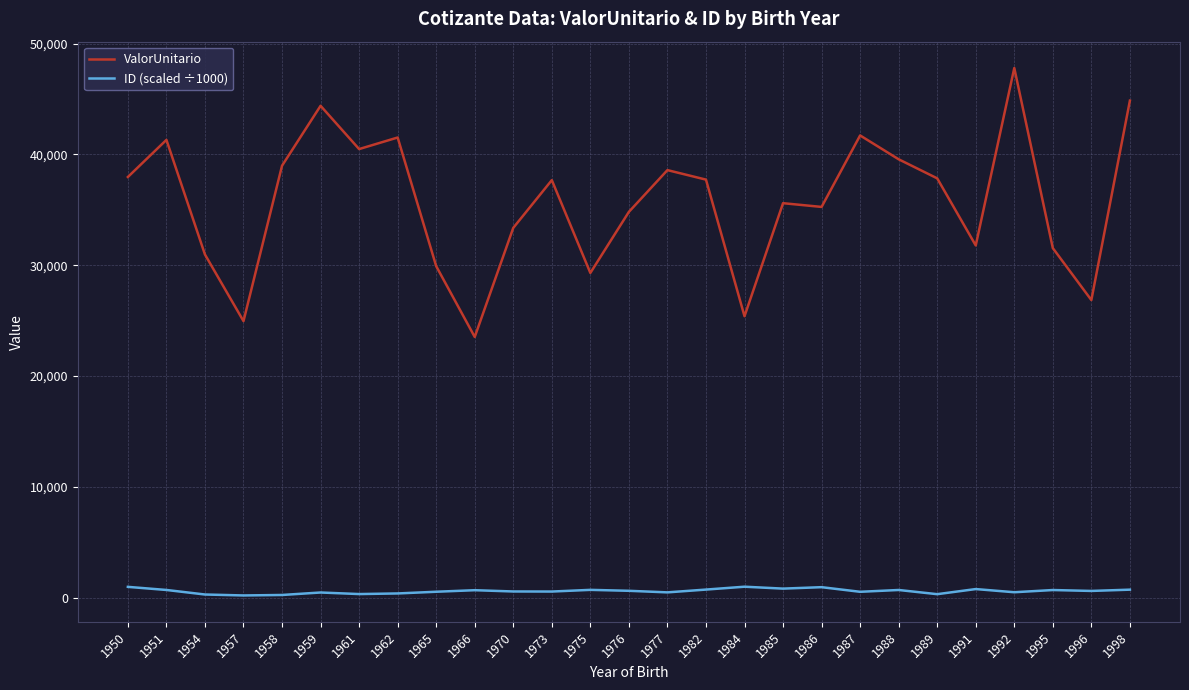

The value of ValorUnitario at 1977 is 38584.8. True or false?

True